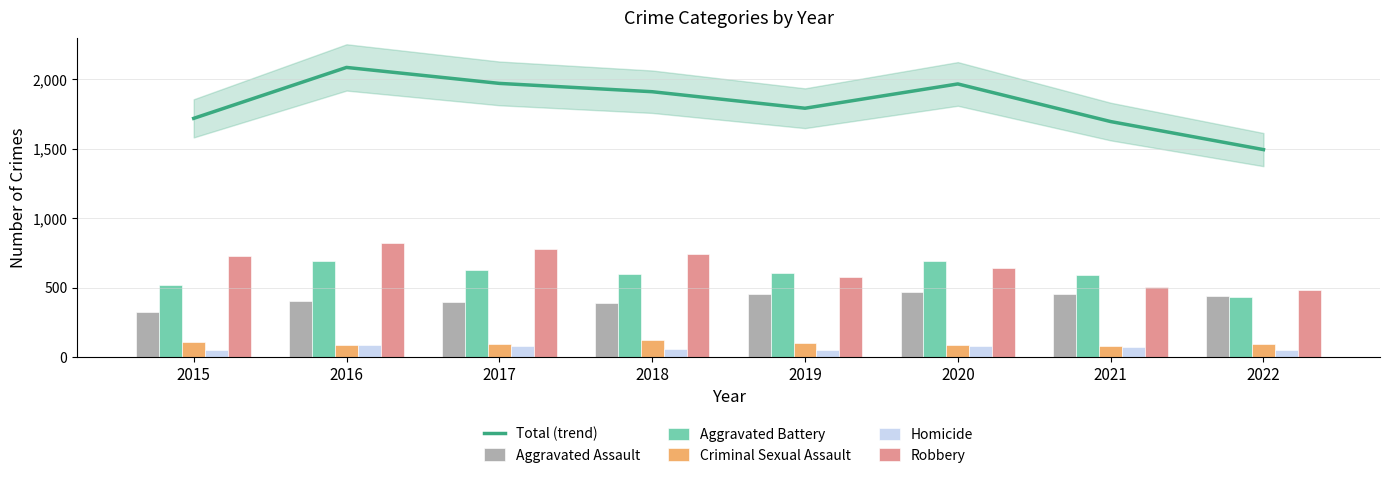

What is the average value of the Homicide series?

66